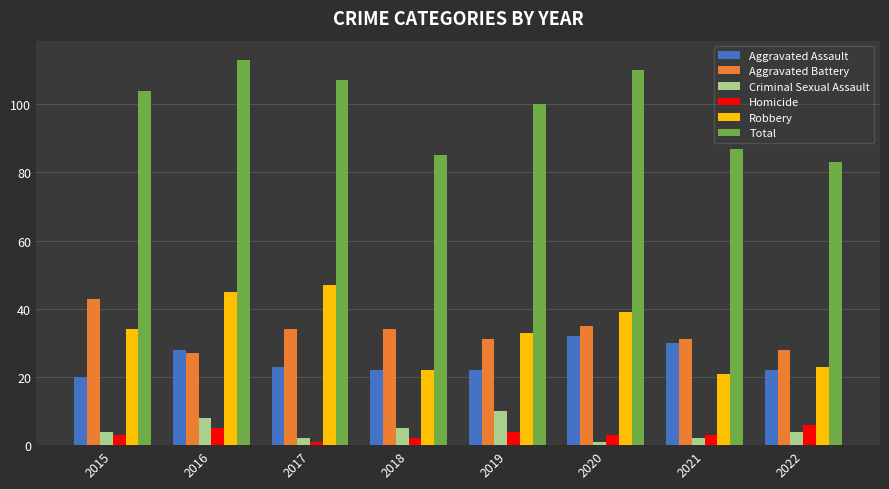

What is the value of the Aggravated Battery bar at the 3rd from the left?

34